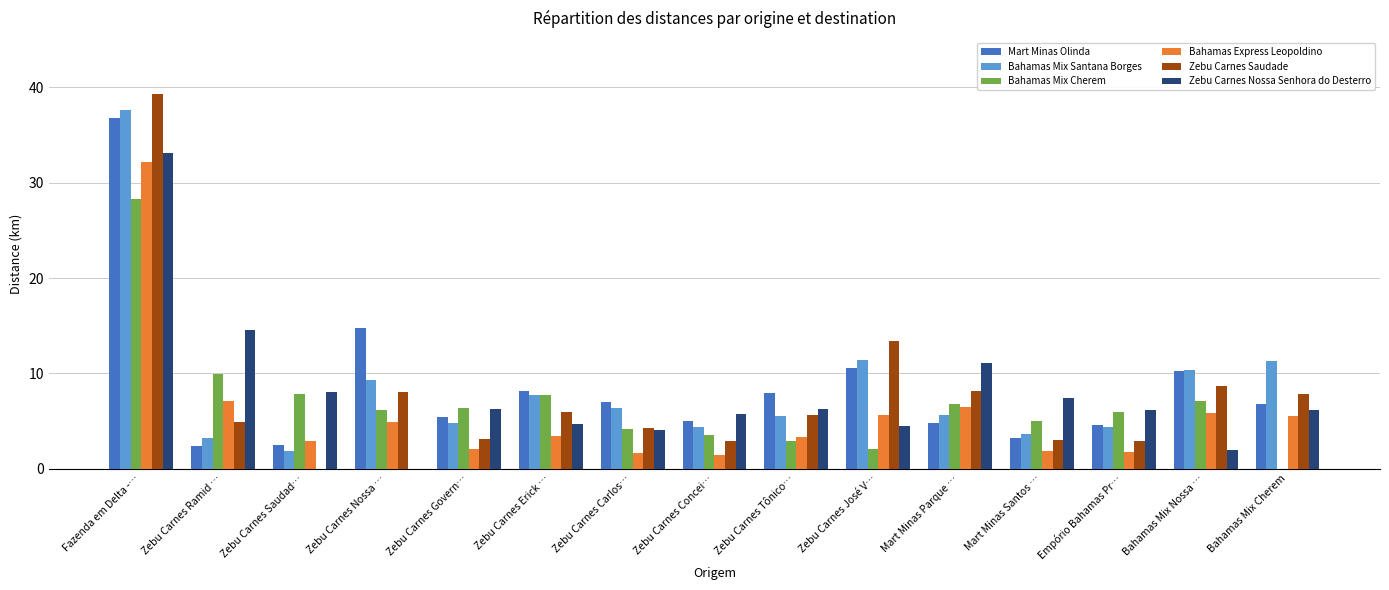

The Mart Minas Olinda series shows 8.2 at Zebu Carnes Erick …. True or false?

True